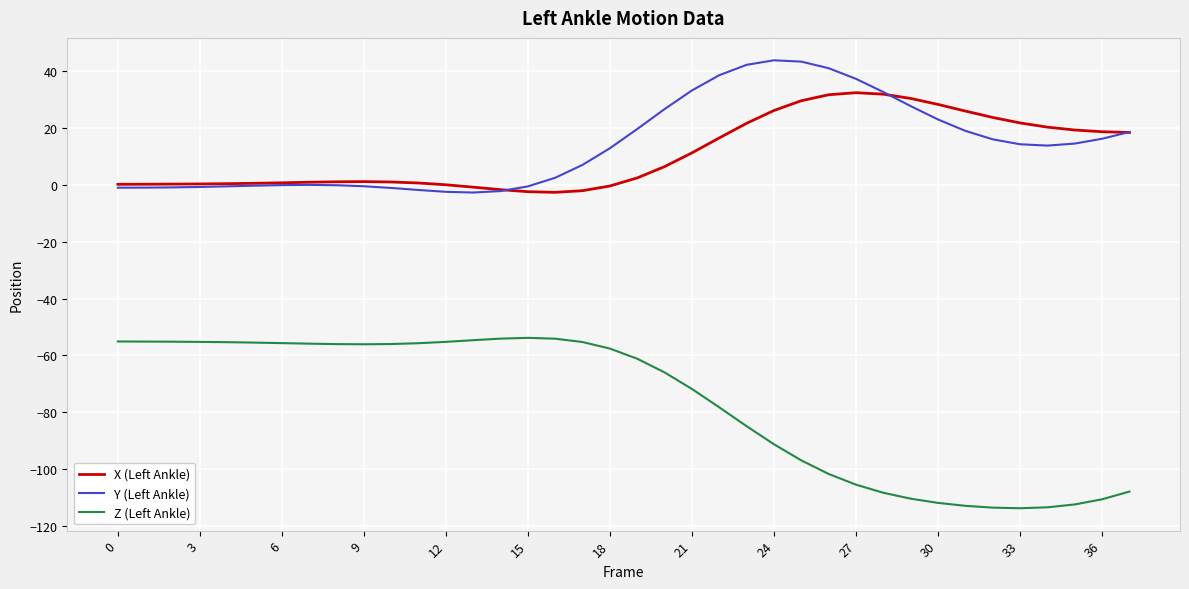

What is the minimum value shown in the chart?

-113.8